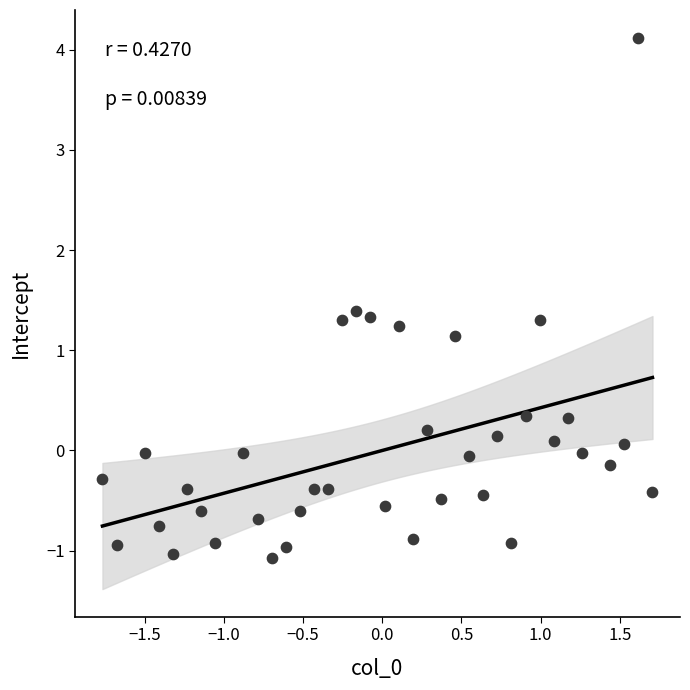

What is the range of Y values (max minus min)?

5.2